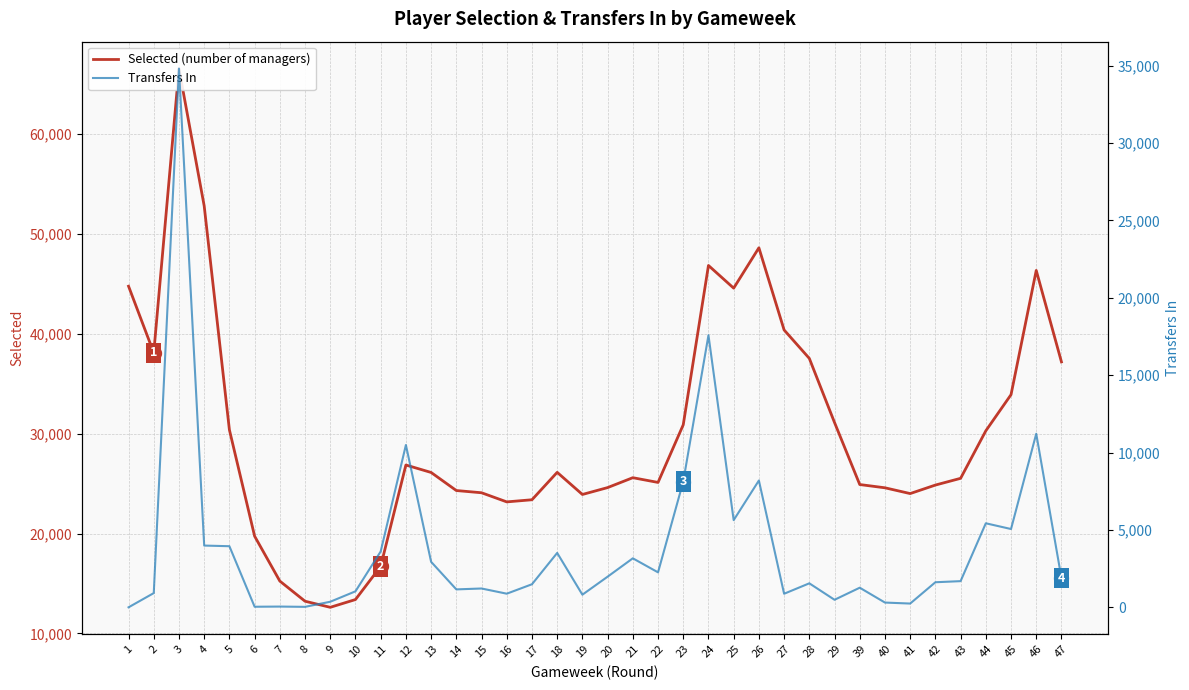

At which label does Selected (number of managers) reach its peak?

3